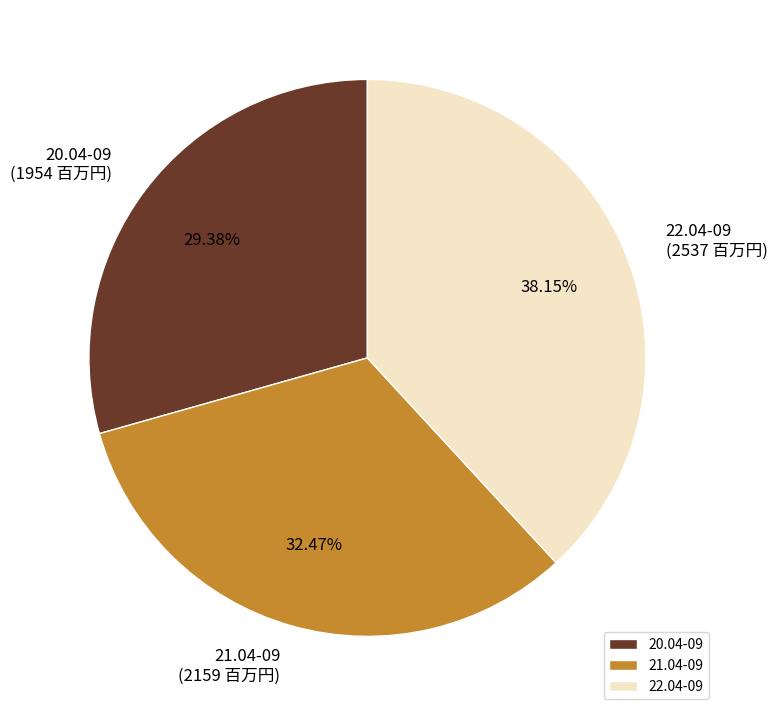

To the nearest percent, what portion does 22.04-09 represent?

38%